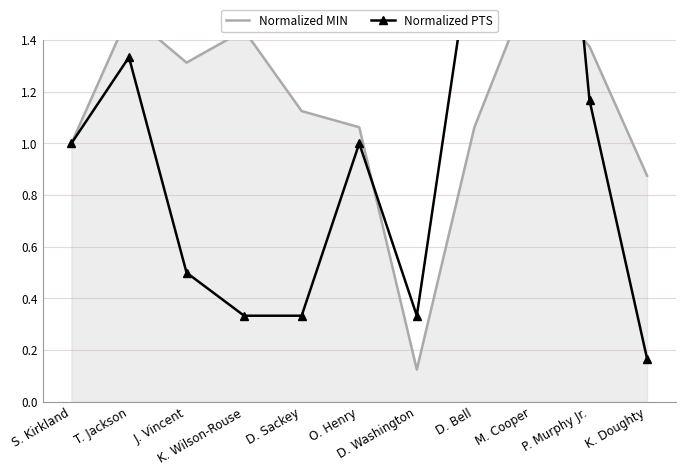

How many data points in Normalized MIN are above 1?

8